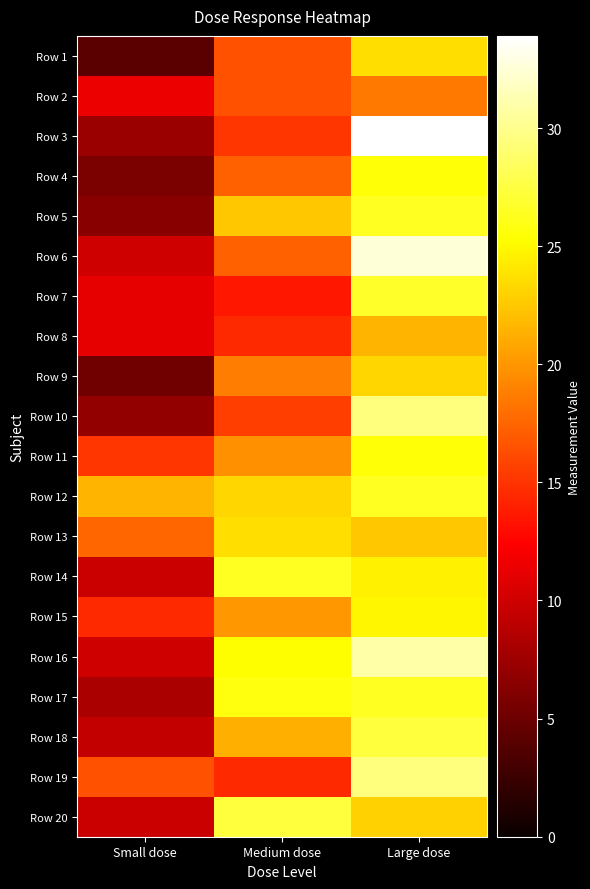

Which series has the largest total across all categories?

Row 12